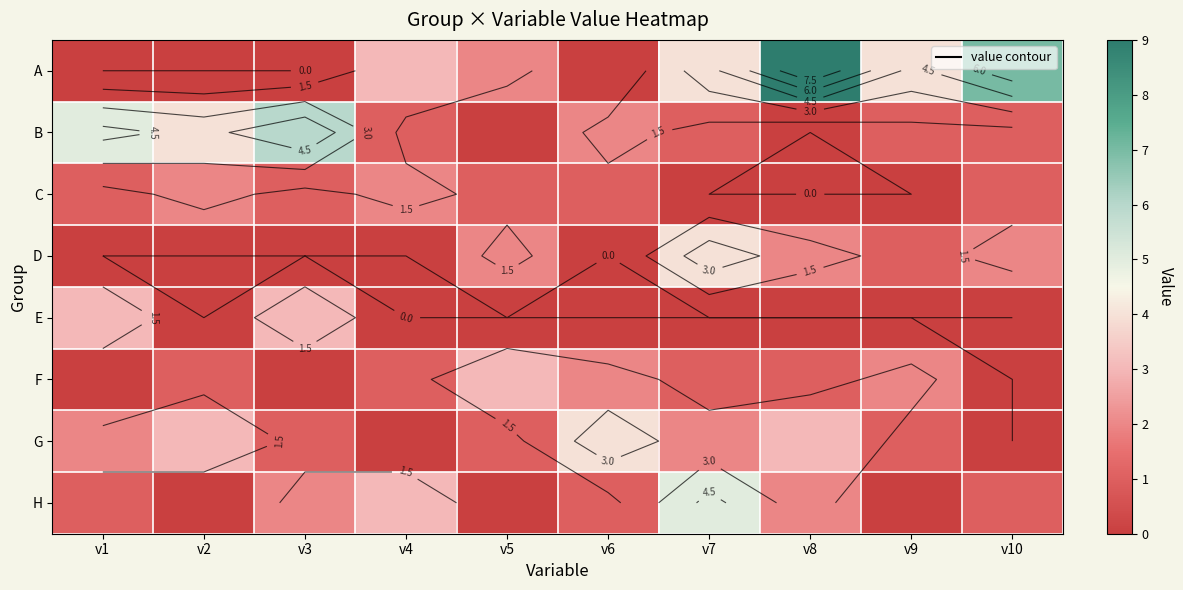

What is the highest value of the H series?

5